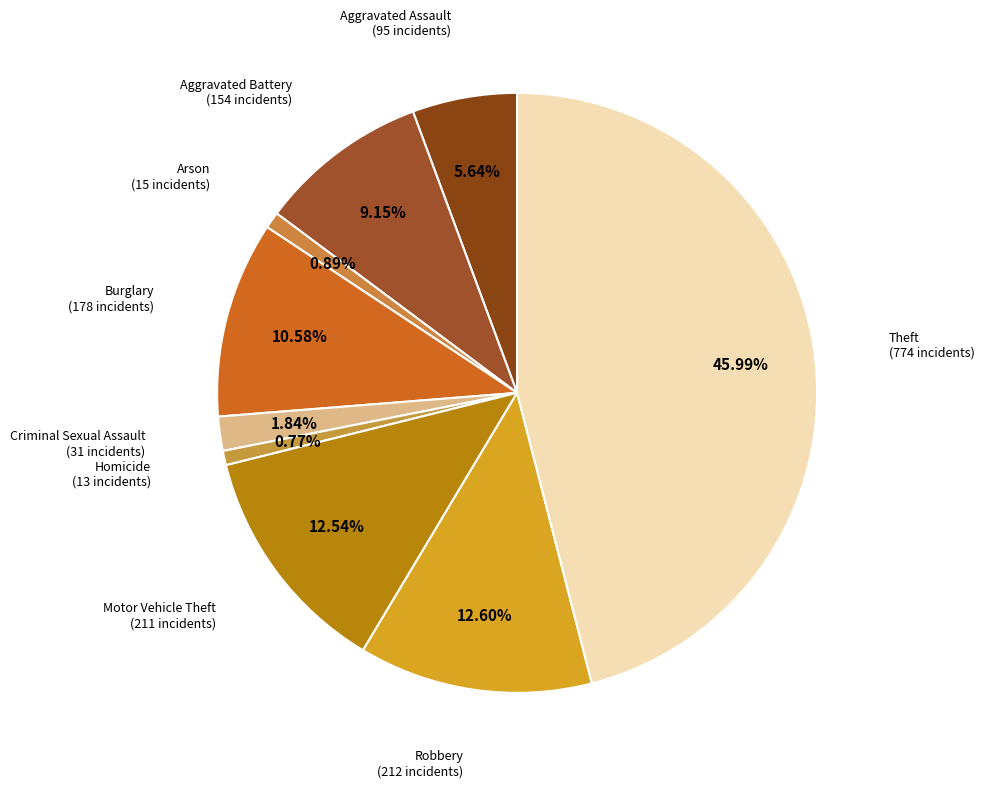

How many segments does this pie chart have?

9